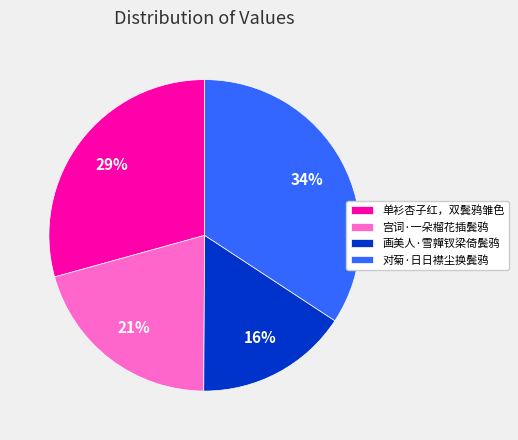

Which has a higher value, 单衫杏子红，双鬓鸦雏色 or 宫词·一朵榴花插鬓鸦?

单衫杏子红，双鬓鸦雏色